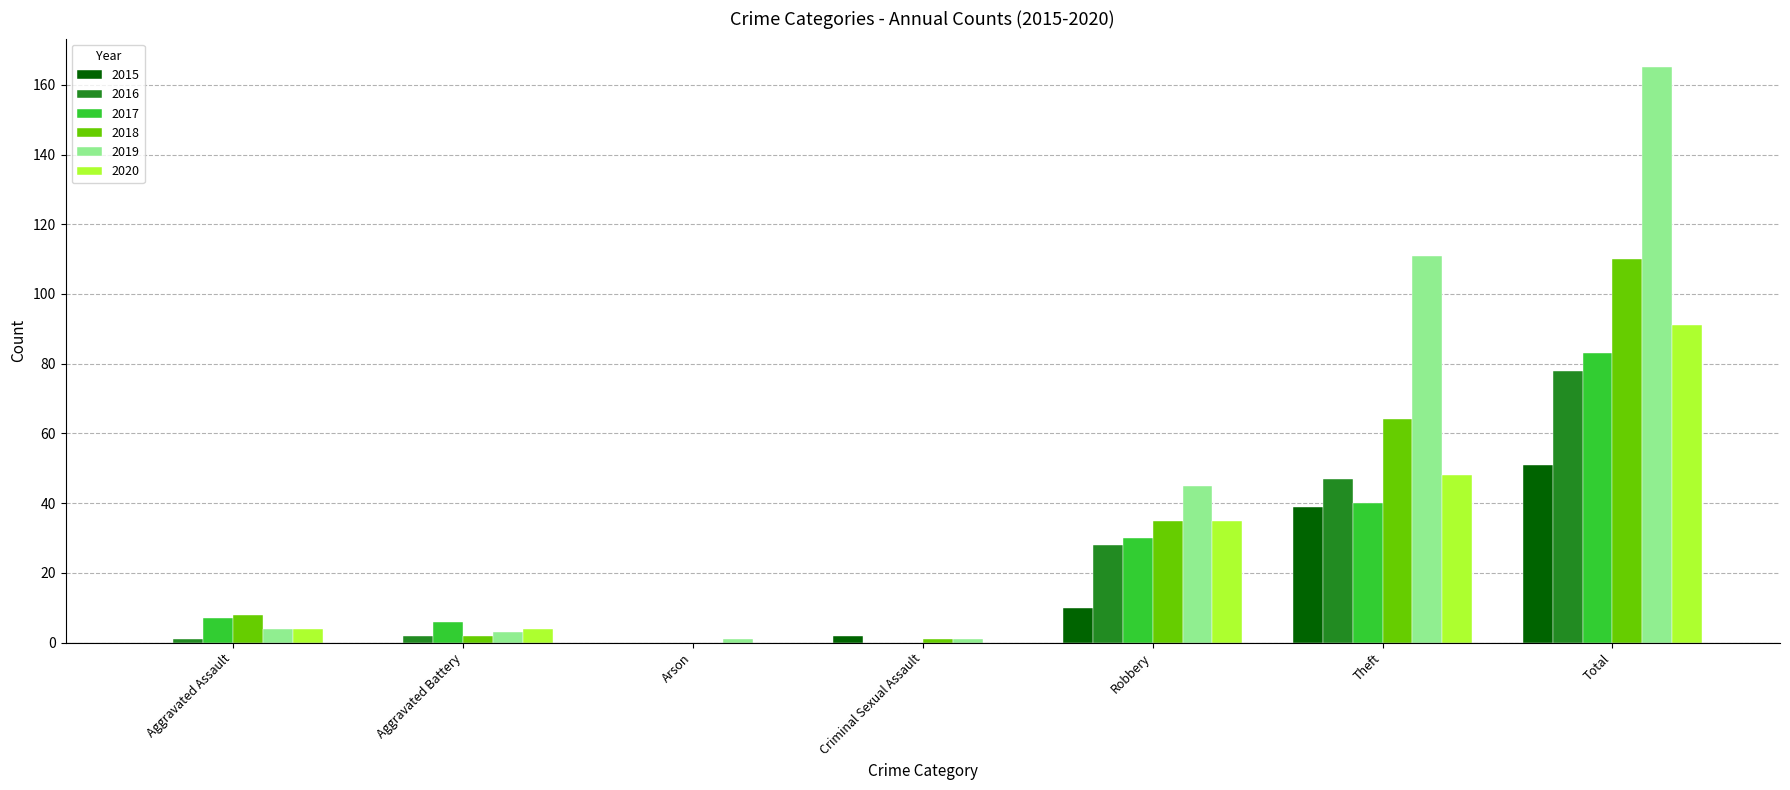

The value of 2015 at Arson is 24. True or false?

False